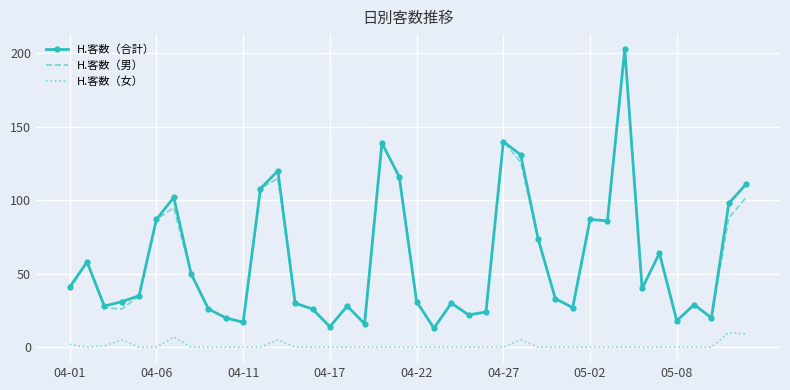

True or false: H.客数（女） and H.客数（合計） cross at least once.

False